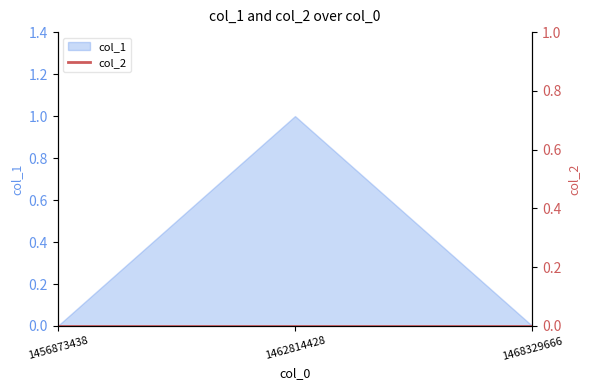

Which label corresponds to the smallest value in the chart?

1456873438